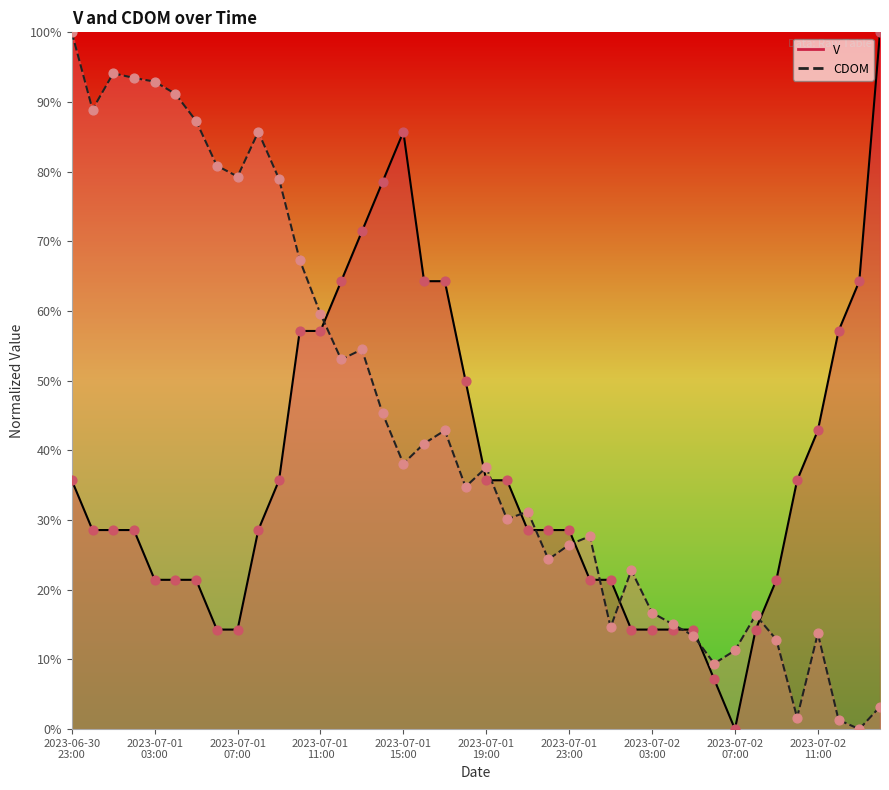

Which series has the largest total across all categories?

CDOM